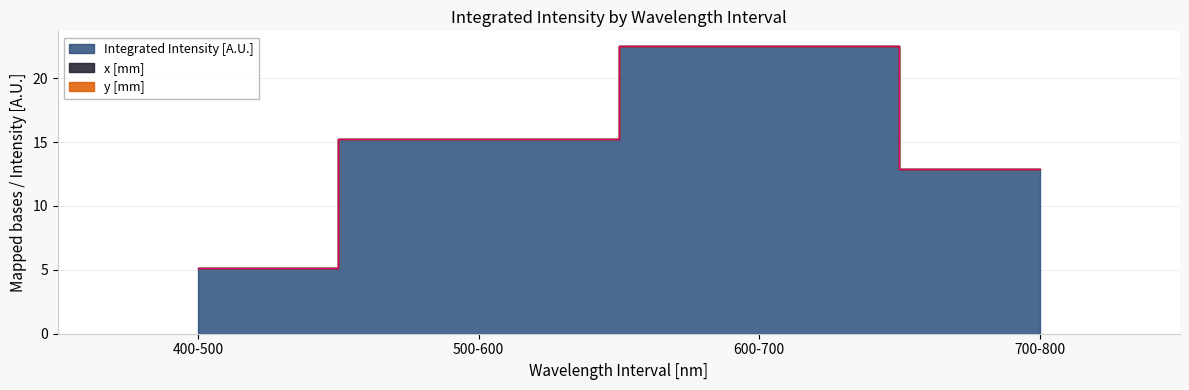

At which label is y [mm] closest to 0?

400-500